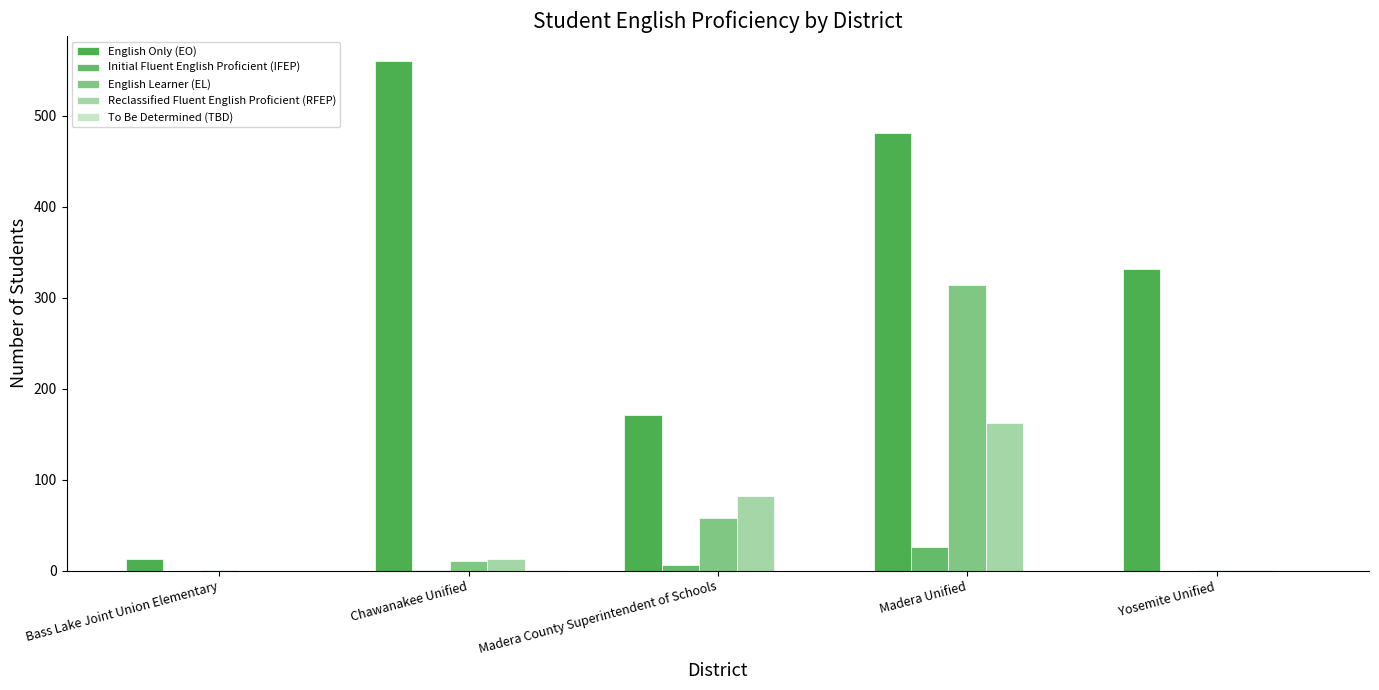

Count the number of data series in this chart.

5